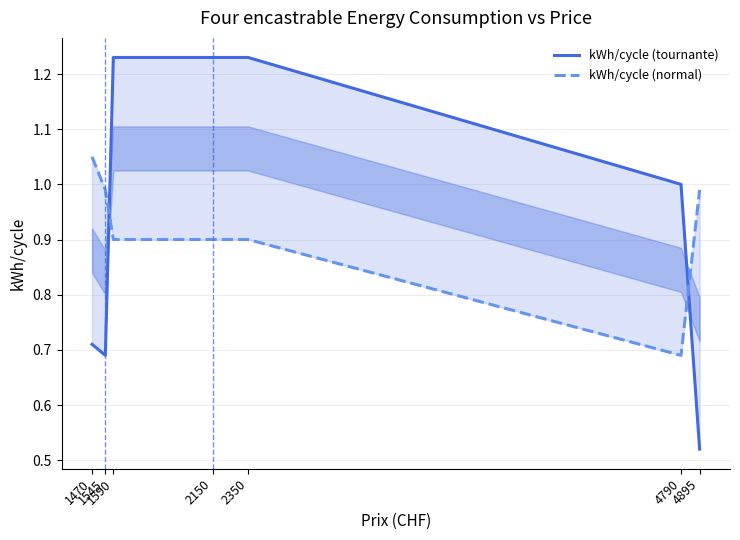

How many categories are shown in the chart?

7